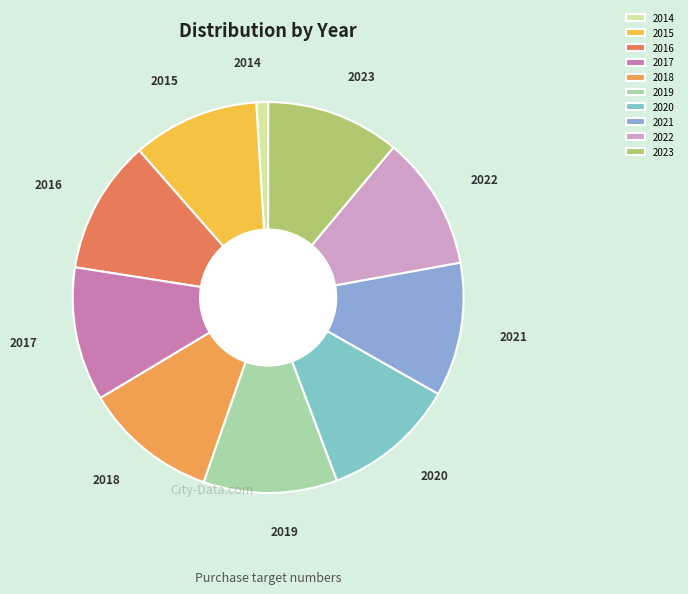

True or false: 2023 accounts for 24% of the total.

False